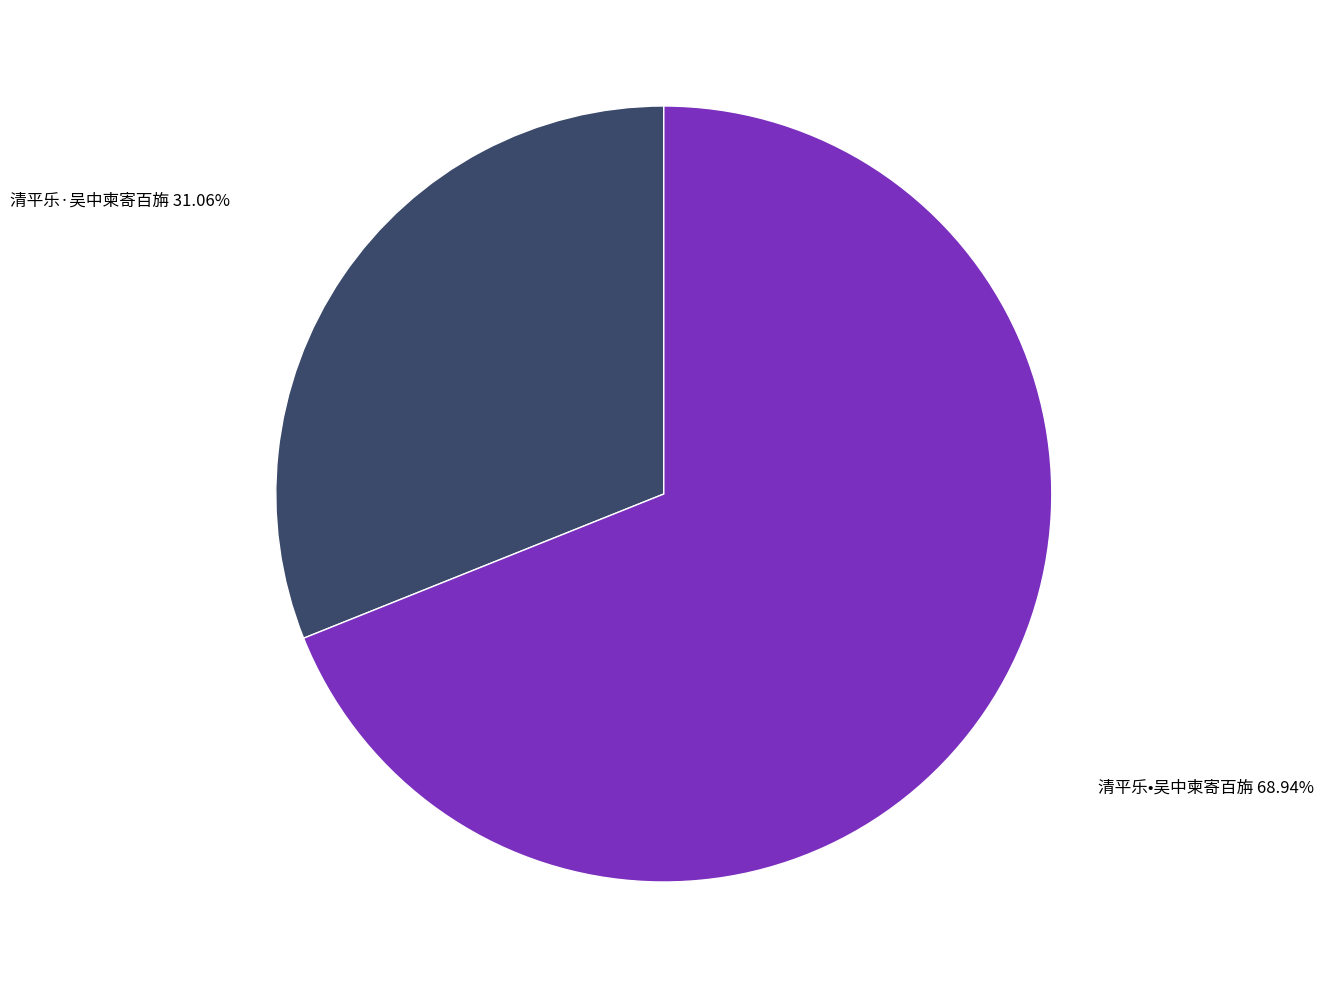

Rank the categories by value from lowest to highest.

清平乐·吴中柬寄百旃, 清平乐•吴中柬寄百旃